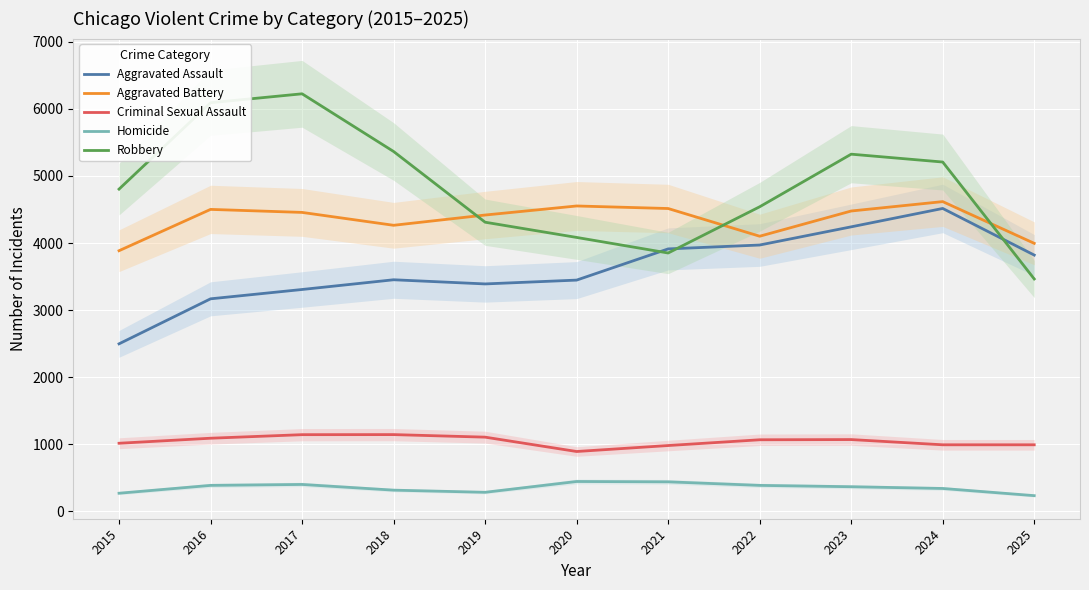

What is the sum of the Aggravated Battery values at 2018 and 2025?

8259